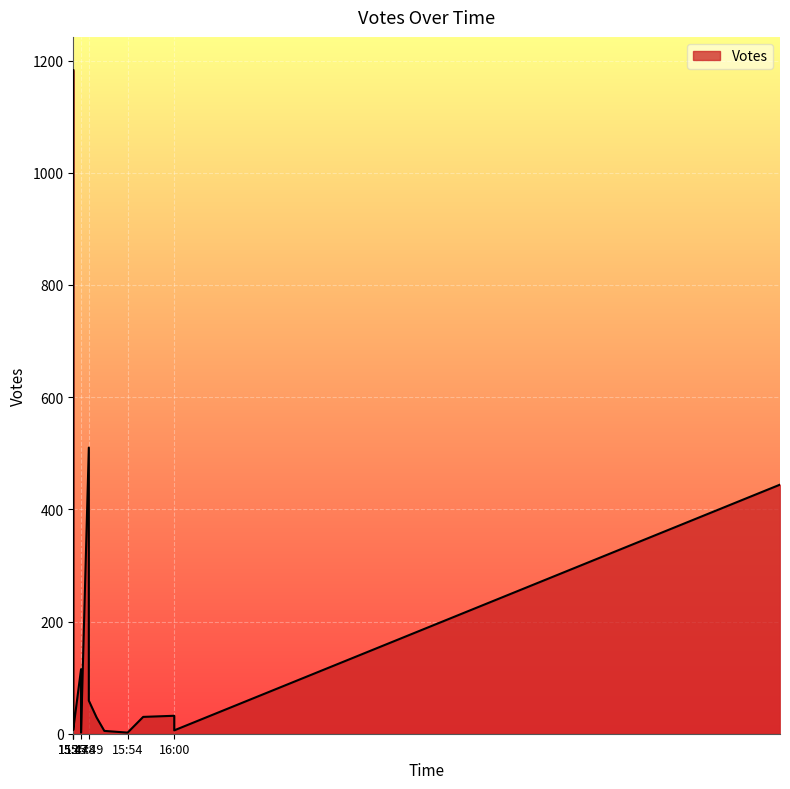

What is the sum of all values?

2992